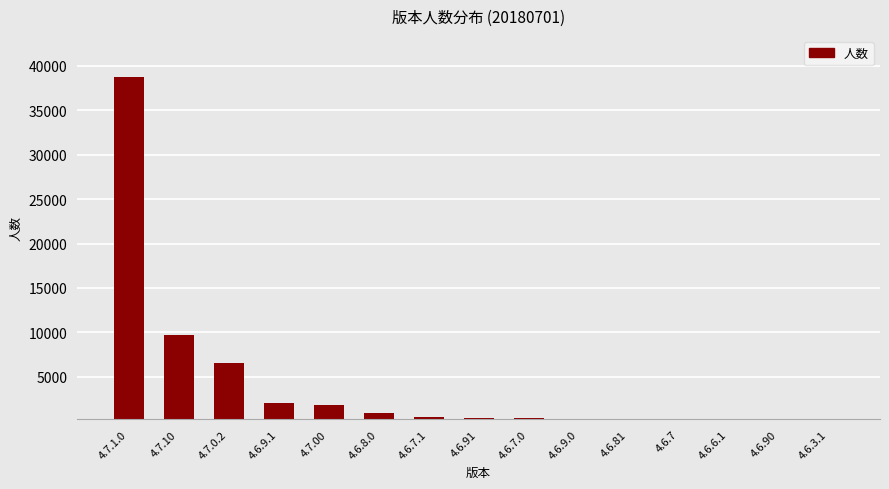

Are the bars horizontal?

No